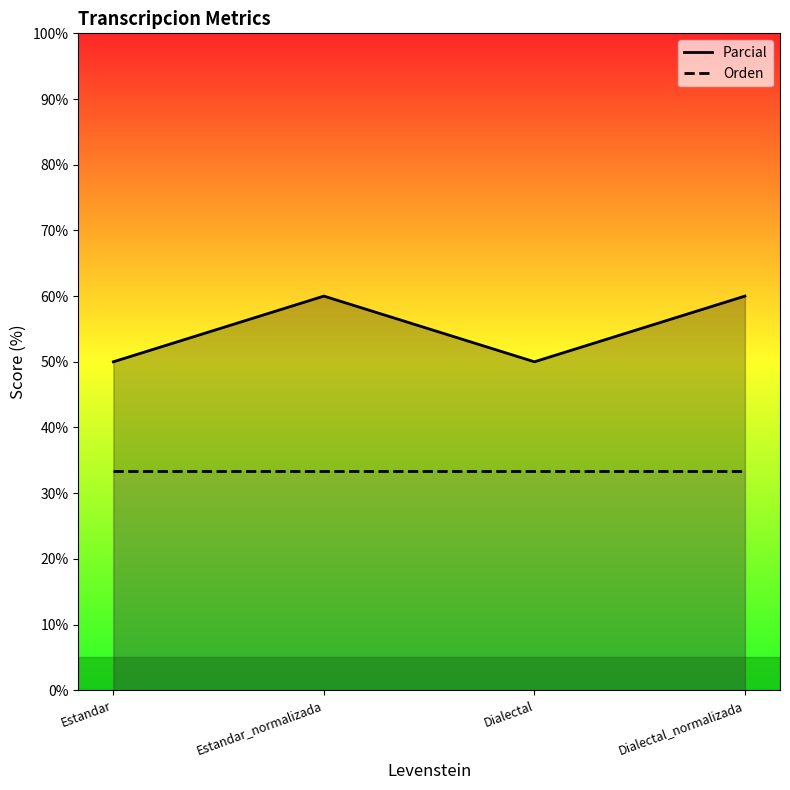

Rank the categories by Orden value from lowest to highest.

Estandar, Estandar_normalizada, Dialectal, Dialectal_normalizada